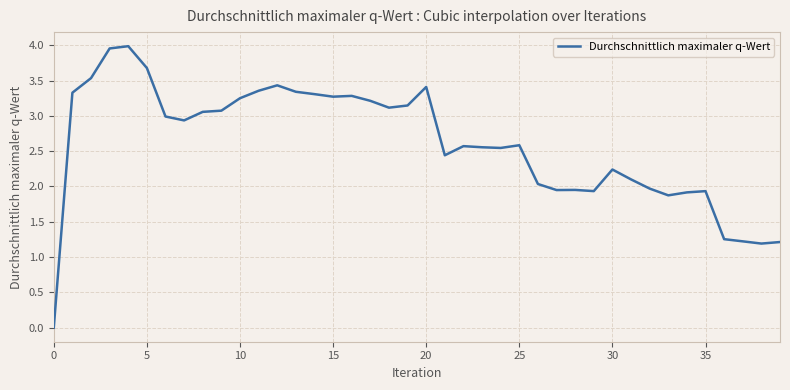

The chart shows a value of 3.3 at 15. True or false?

True